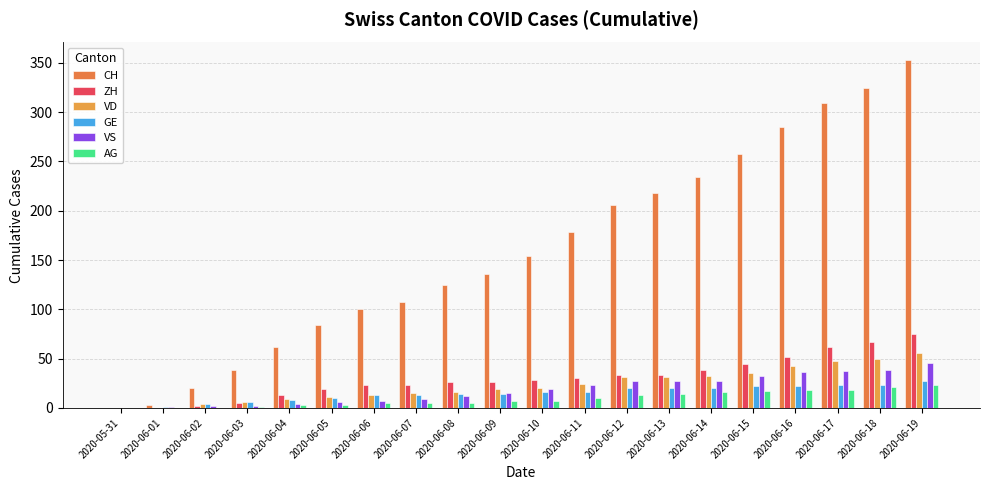

How many data points does each series have?

20